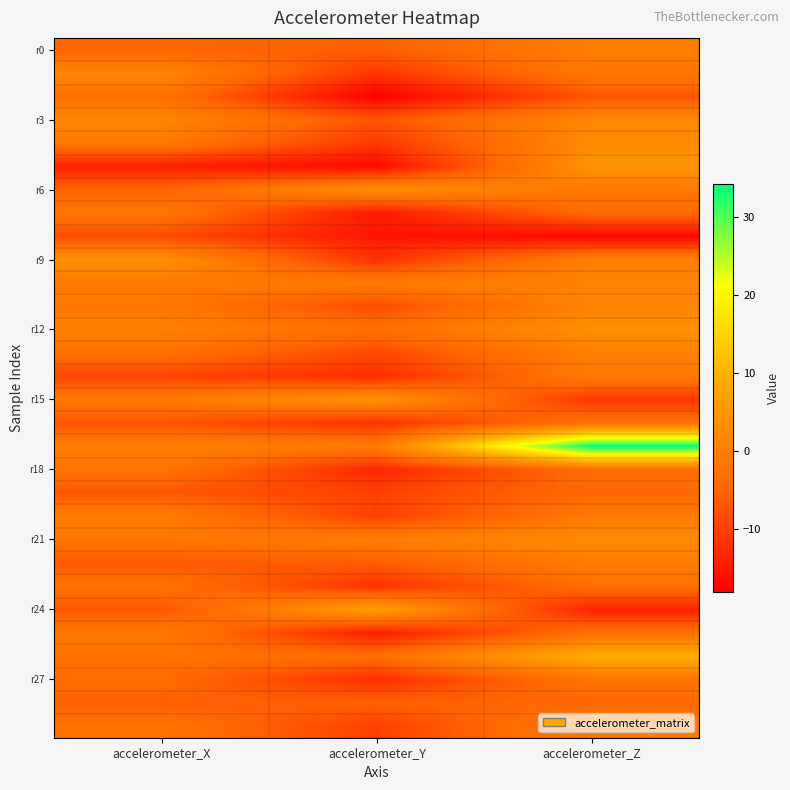

What is the greatest value displayed?

34.3